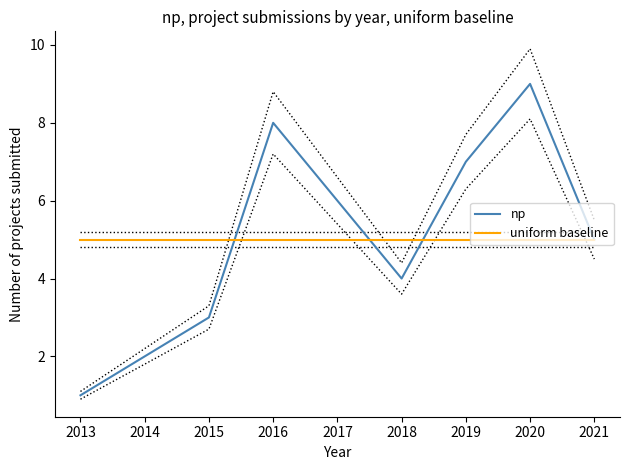

What is the greatest value displayed?

9